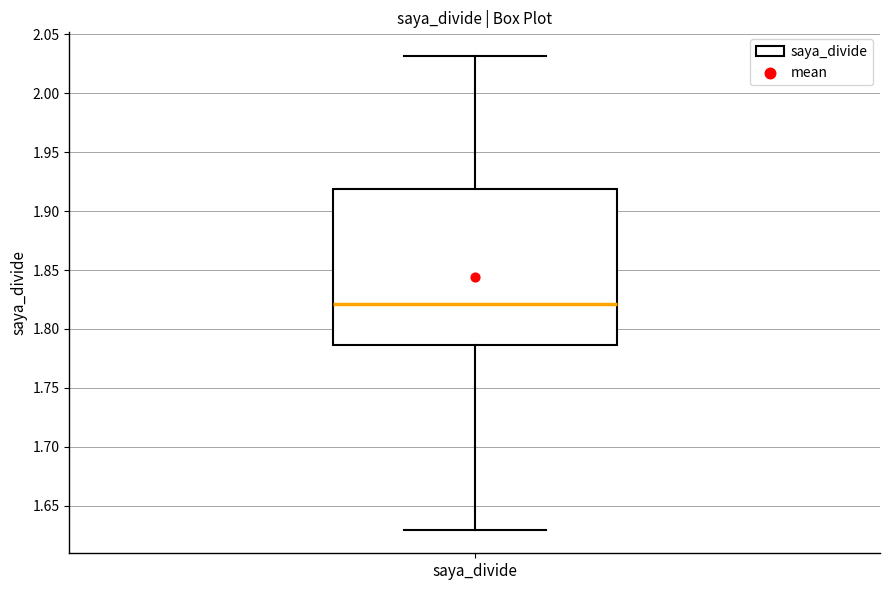

Read this box plot against the y-axis: the position of the median line, the range covered by the box, and the ends of both whiskers. The values are not printed on the chart, so give them approximately, as read against the axis.

median 1.820, box 1.785 to 1.920, whiskers 1.630 to 2.030